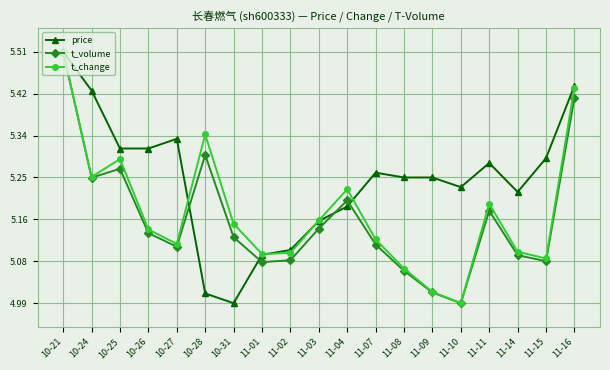

Which category has the lowest value in the price series?

10-31